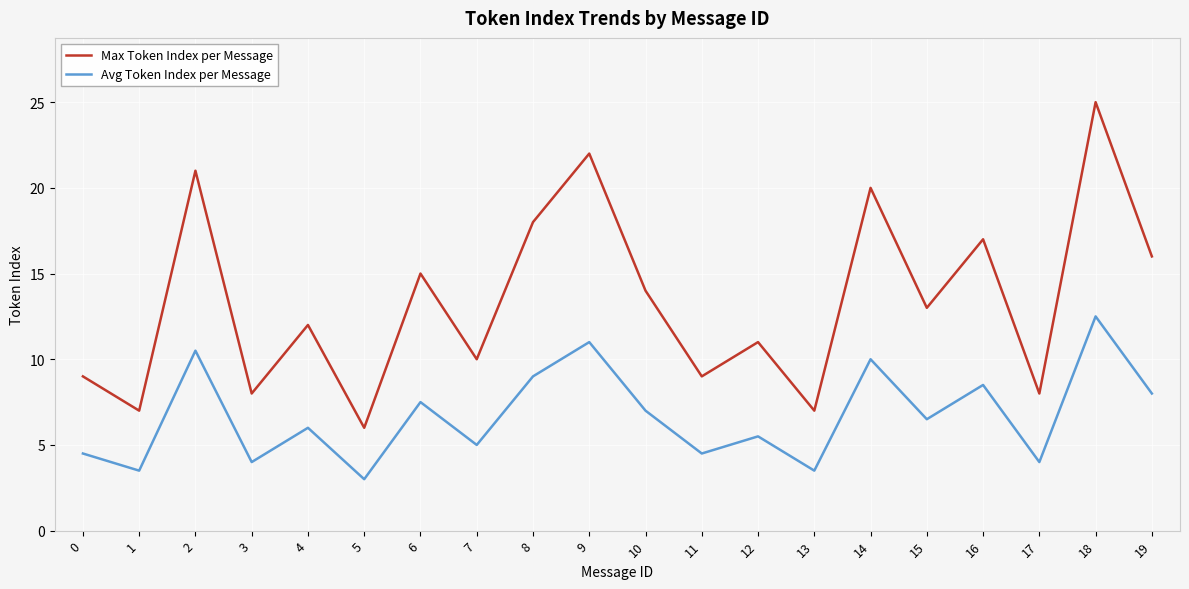

Where is Max Token Index per Message nearest to the value 15?

6